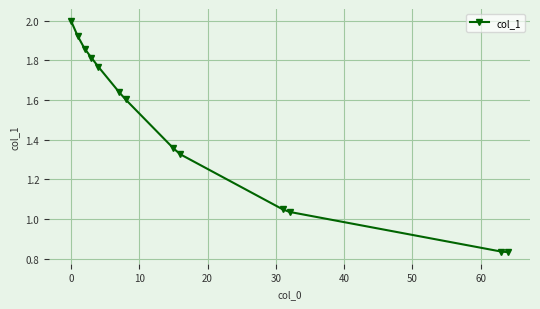

What is the maximum value shown in the chart?

2.0